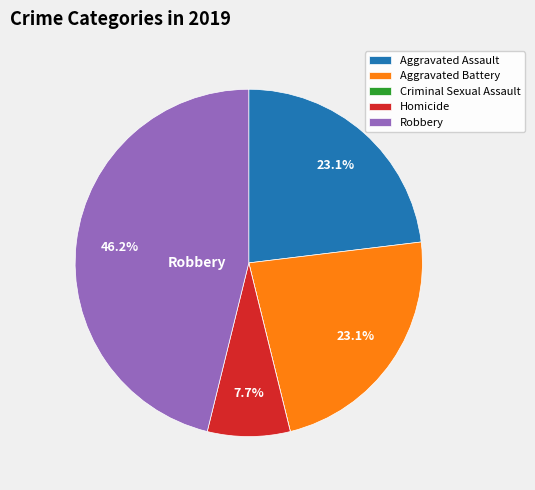

Does any single category account for the majority?

No